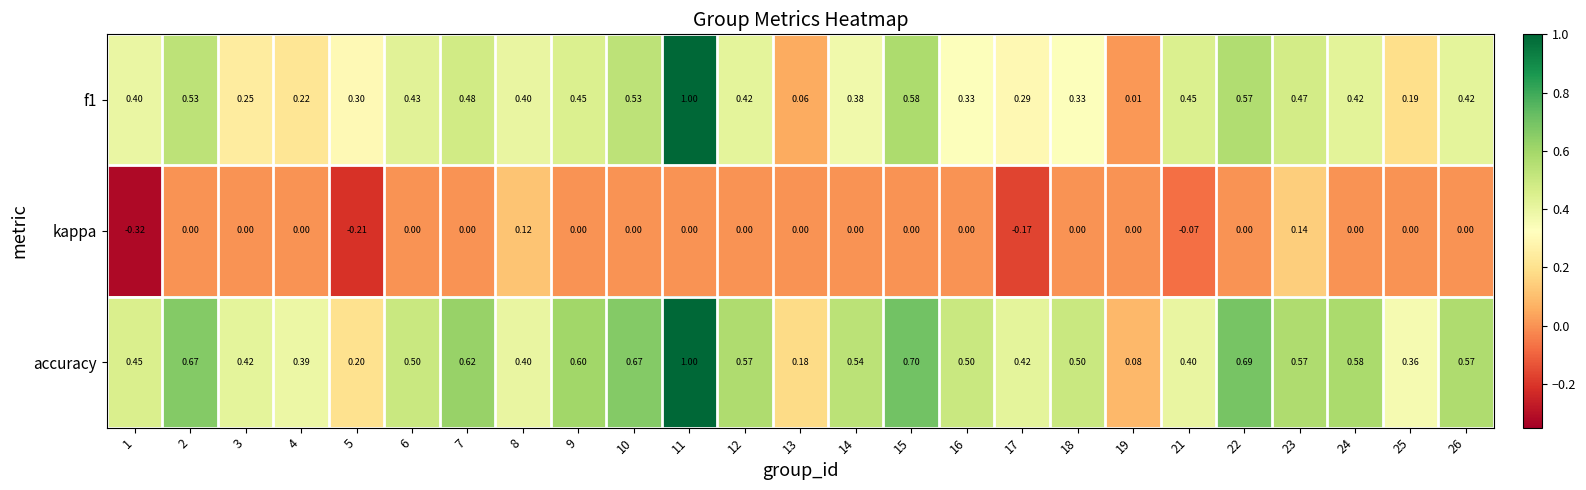

How many categories are shown in the chart?

25